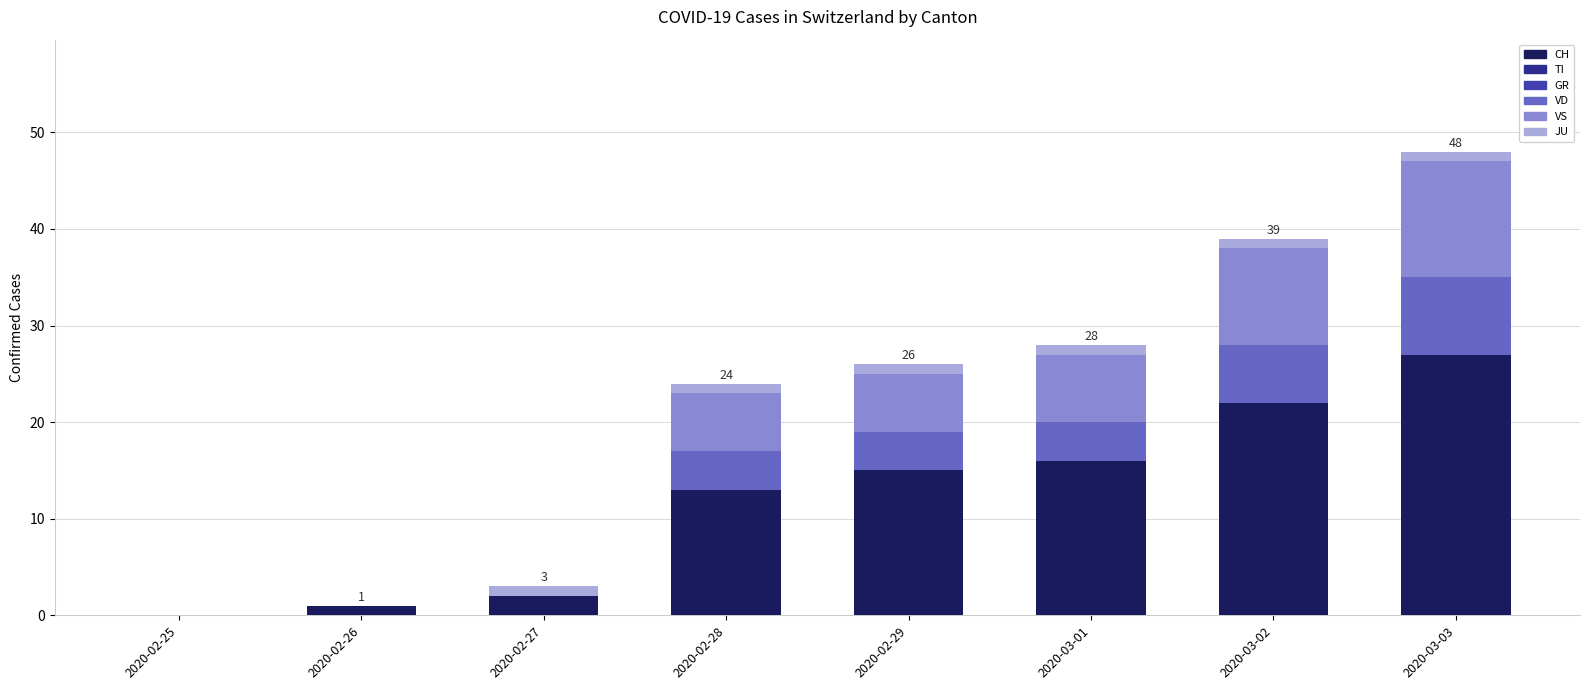

Are the bars horizontal?

No